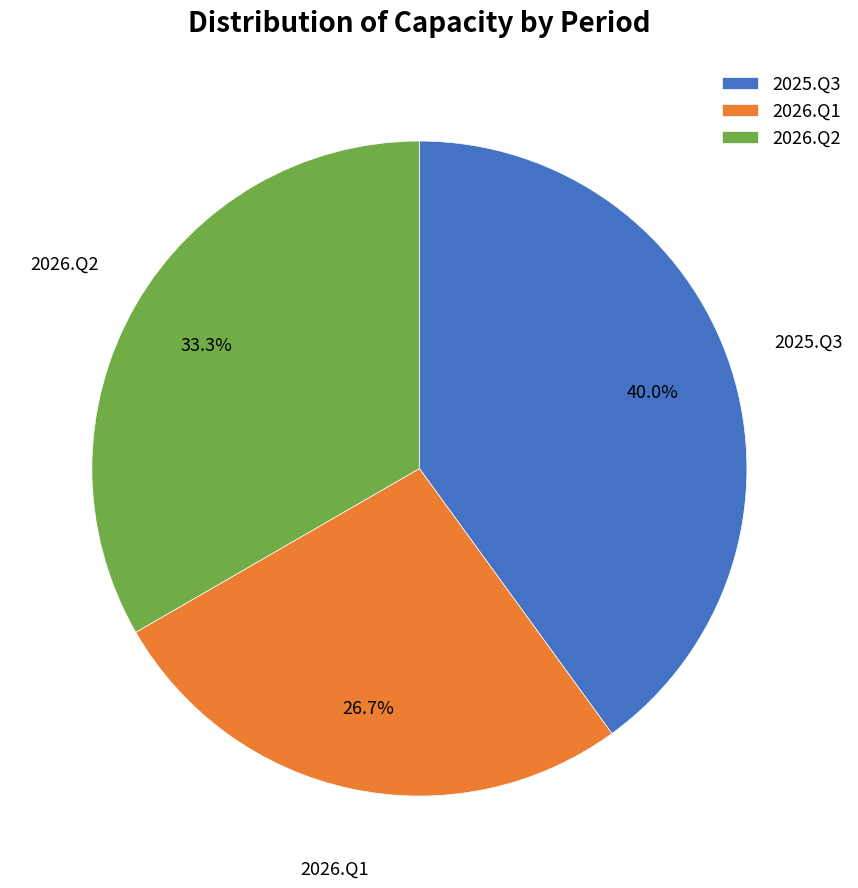

To the nearest percent, what is the difference between the largest and smallest slice percentages?

13%